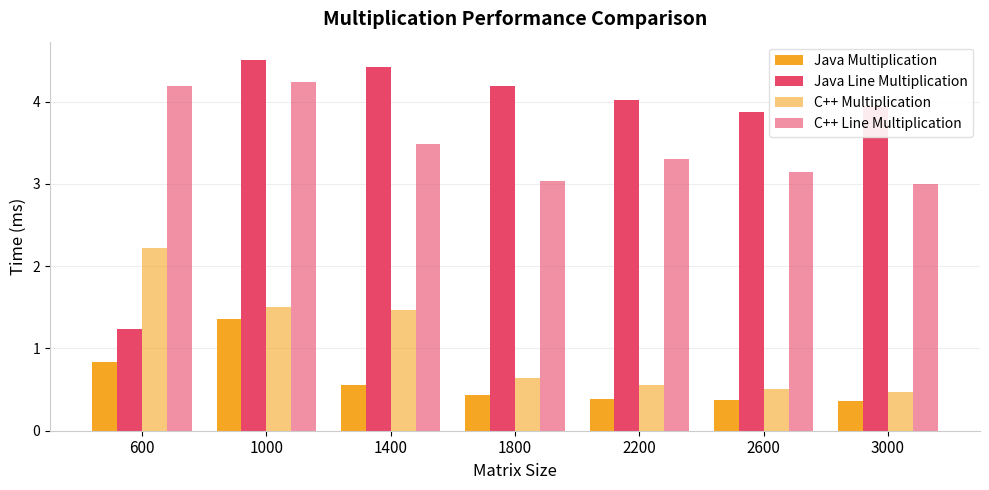

At which label does Java Line Multiplication first exceed 4?

1000